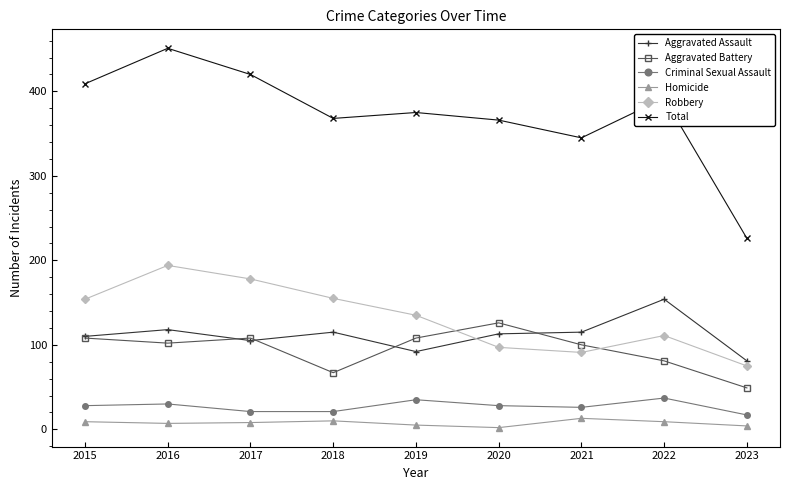

Count the number of data series in this chart.

6